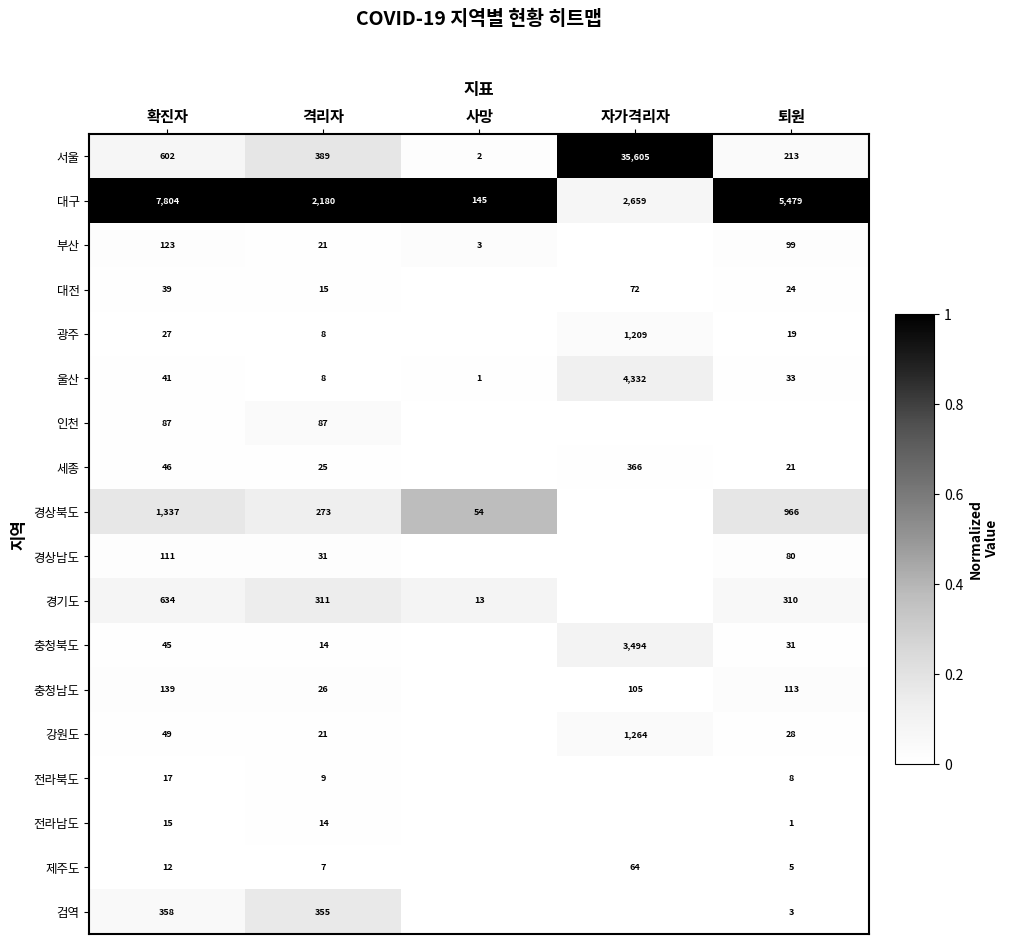

What is the spread (max minus min) of values at 확진자?

7792